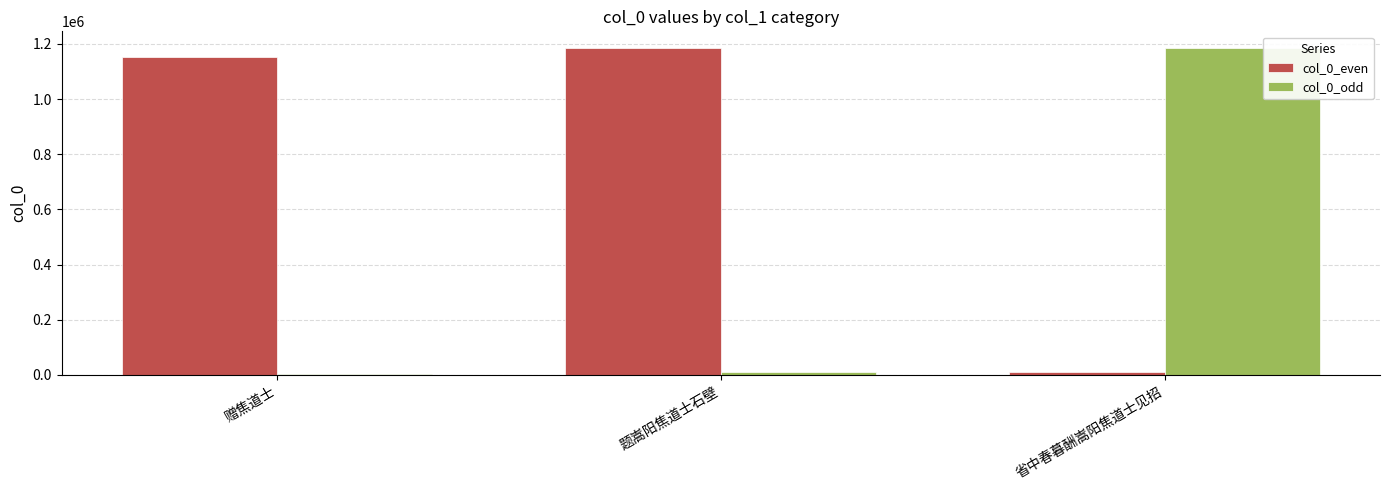

What is the difference between the col_0_odd values at 省中春暮酬嵩阳焦道士见招 and 赠焦道士?

1183167